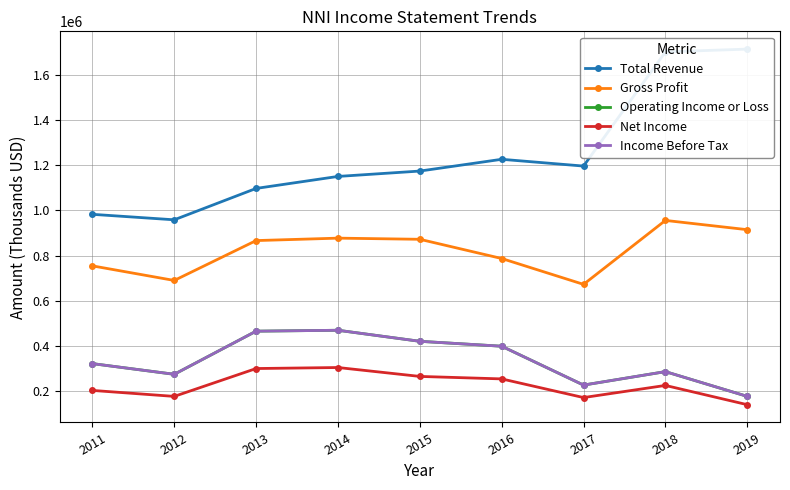

Reading left to right, what are all the values shown in this chart?

Total Revenue: 983000	958700	1097700	1150800	1174600	1226700	1196700	1702400	1714700
Gross Profit: 754700	690100	866700	877500	872400	787300	672800	956000	915000
Operating Income or Loss: 321800	274500	465500	469500	420600	398800	226700	286300	176700
Net Income: 203100	176600	300000	304500	265100	254100	171400	225200	139900
Income Before Tax: 321800	274500	465500	469500	420600	398800	226700	286300	176700